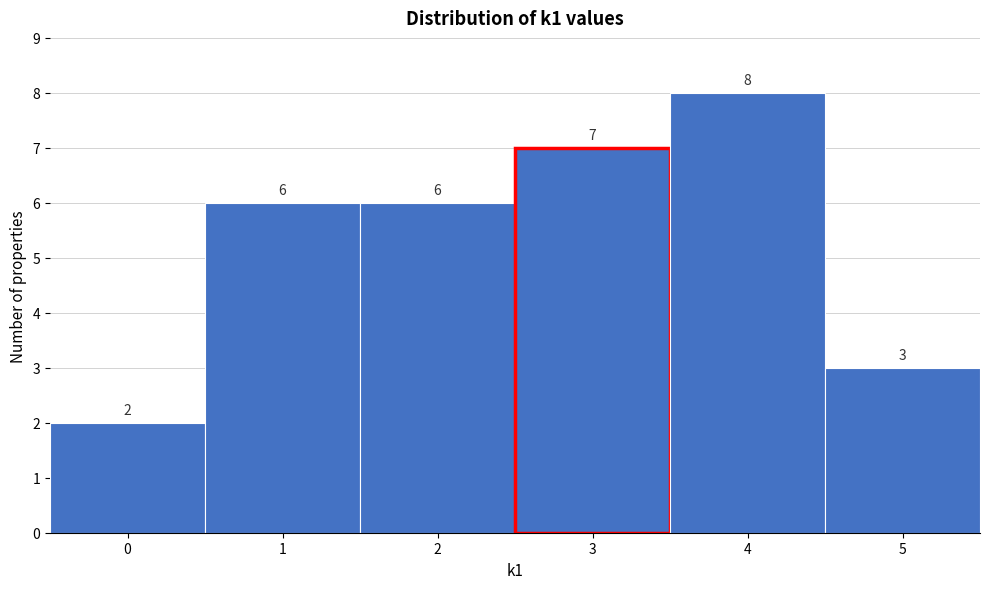

How tall is the bar that spans -0.5 to 0.5 on the x-axis?

2